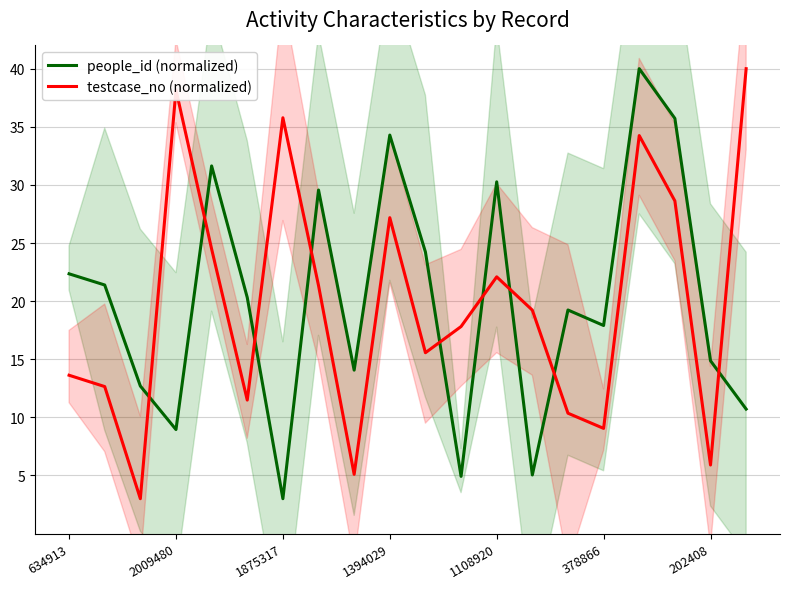

Is this an area chart (filled region under the line)?

No